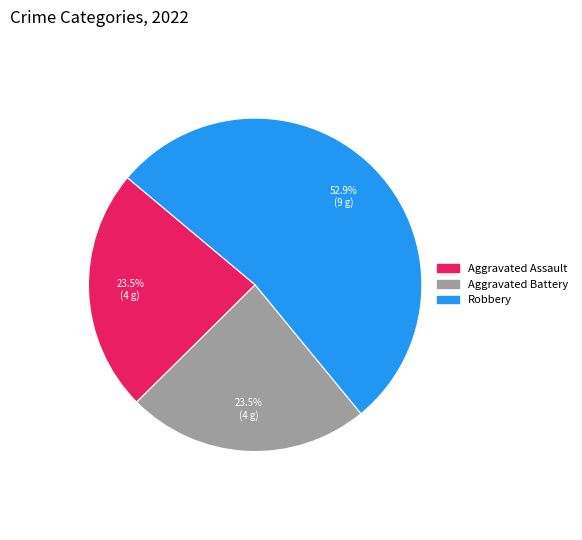

Does any single category account for the majority?

Yes